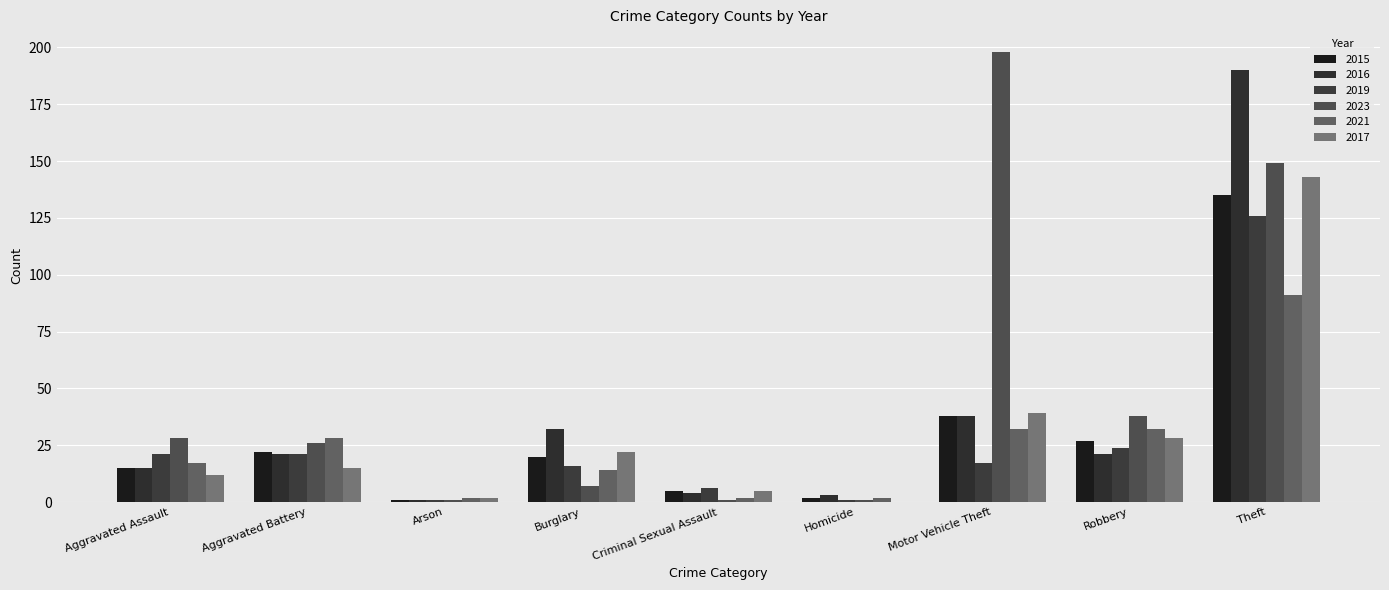

What are all the series names shown in the legend?

2015, 2016, 2019, 2023, 2021, 2017